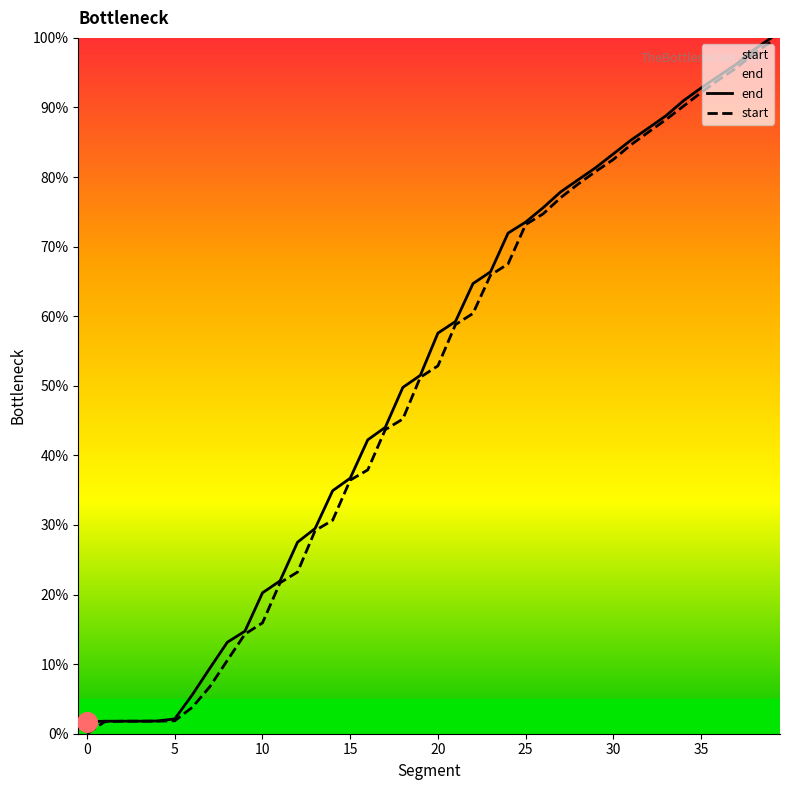

Which series contains the highest Y value?

end